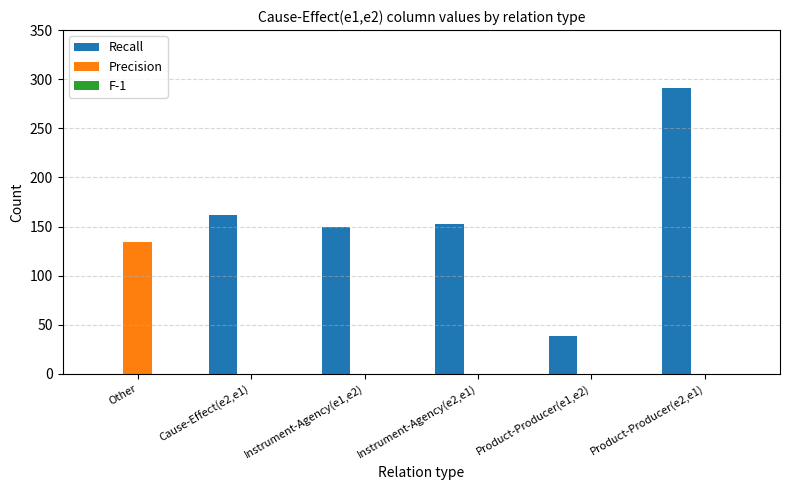

Which series has the largest range (max minus min)?

Recall